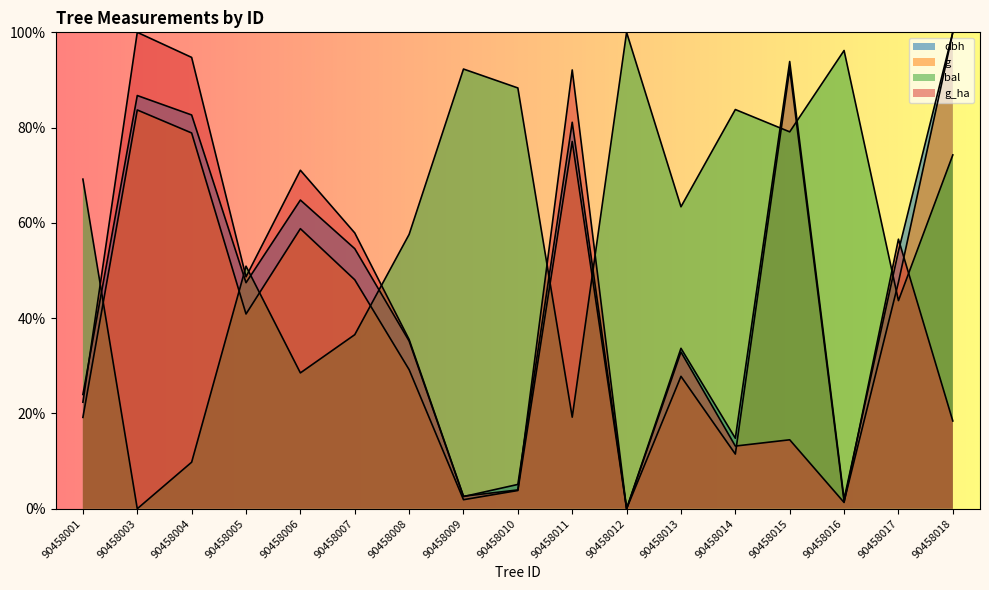

Between 90458011 and 90458005, which is larger?

90458011